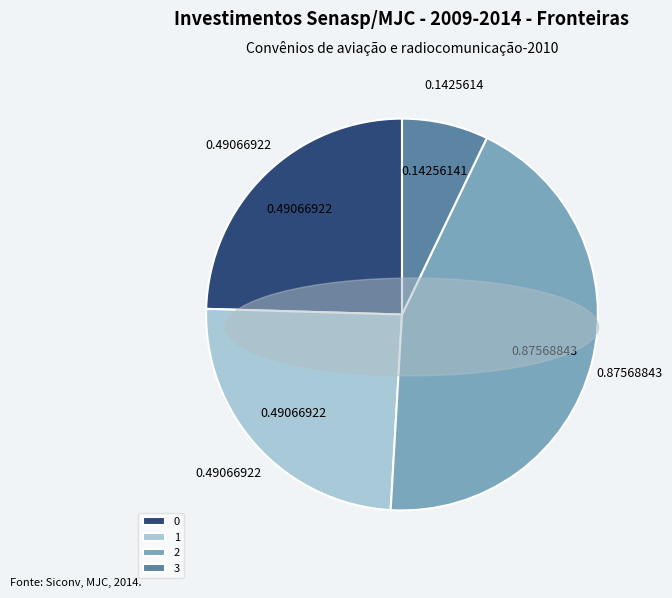

Does 1 account for over 50% of the chart?

No